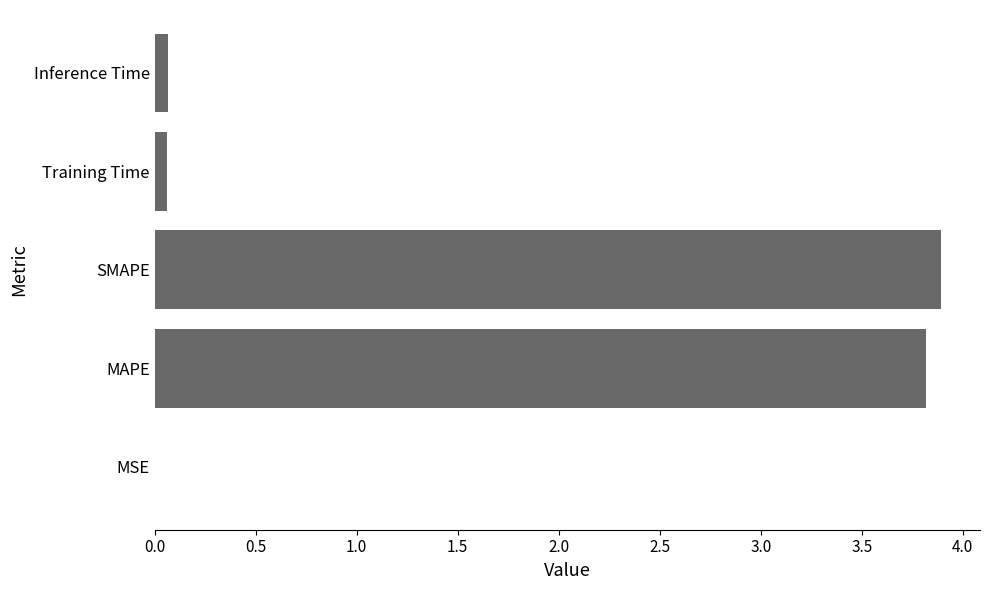

What is the ratio of the value at SMAPE to the value at MAPE?

1.0